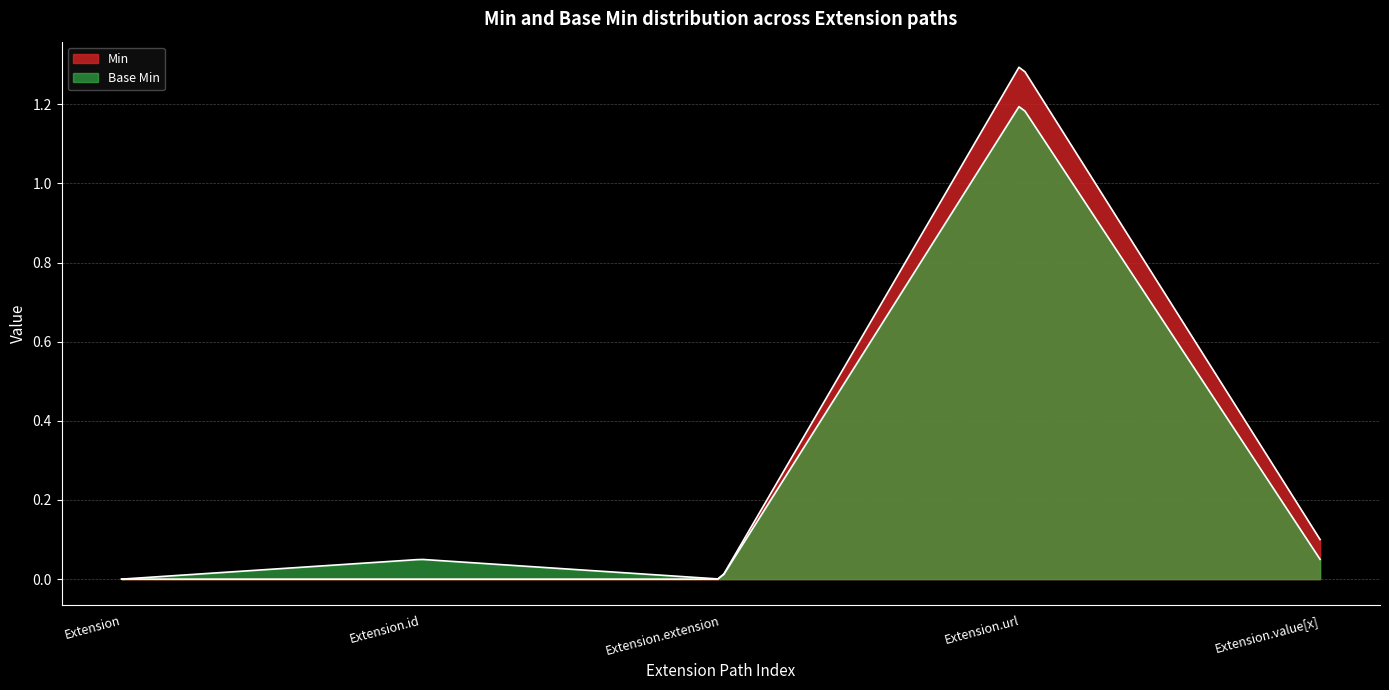

What position from the right is Extension.id?

4